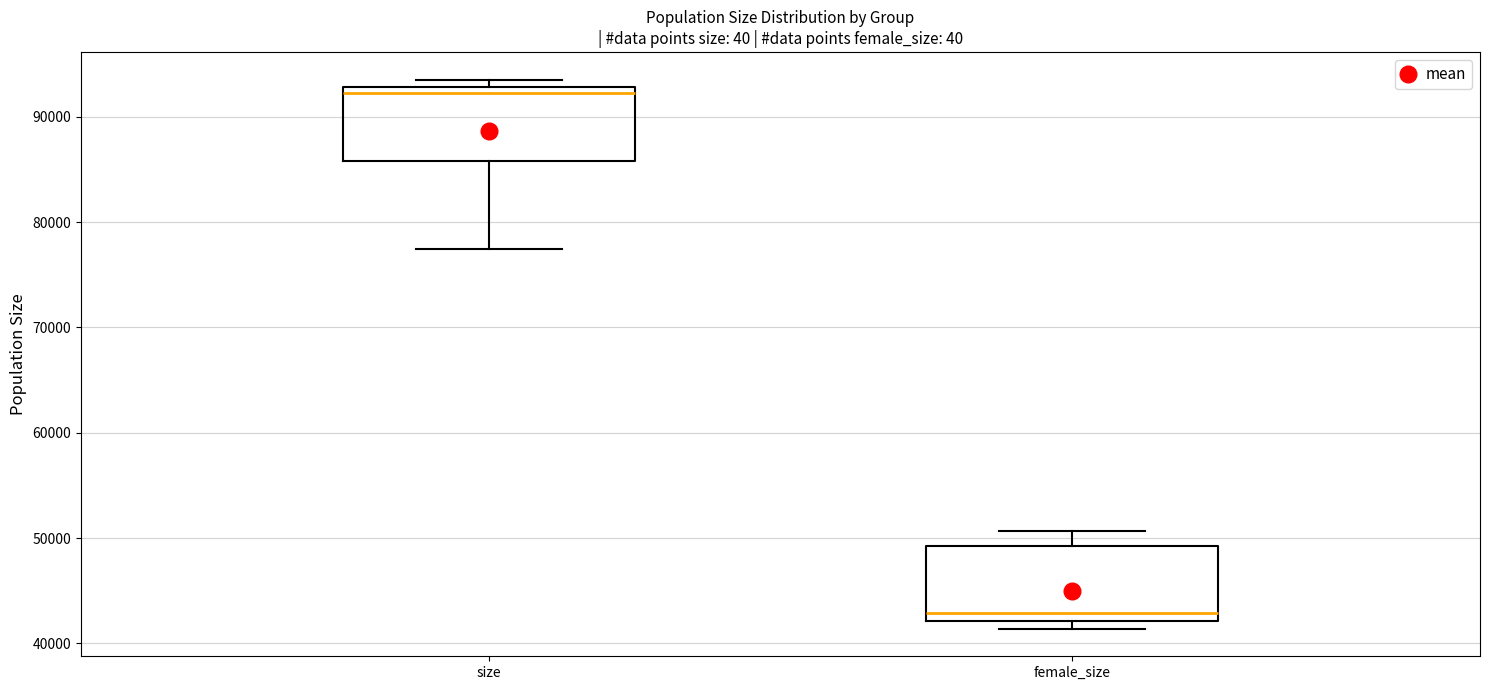

Reading left to right, read every box against the y-axis: the position of its median line, the range the box covers, and the ends of its whiskers. The values are not printed on the chart, so give them approximately, as read against the axis.

size: median 92000, box 86000 to 93000, whiskers 77000 to 94000
female_size: median 43000, box 42000 to 49000, whiskers 41000 to 51000